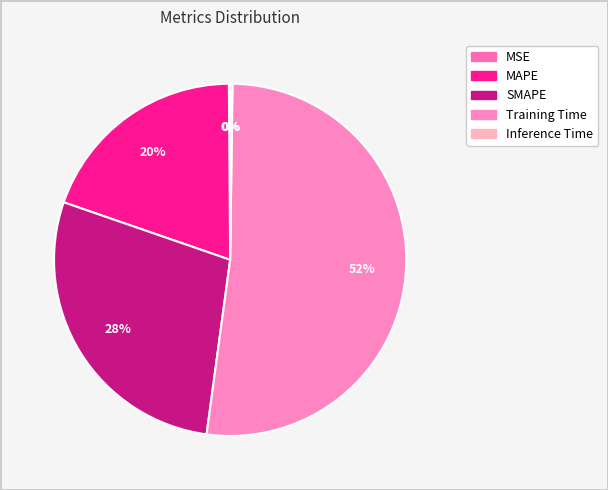

To the nearest percent, what is the combined percentage of MSE and Training Time?

52%